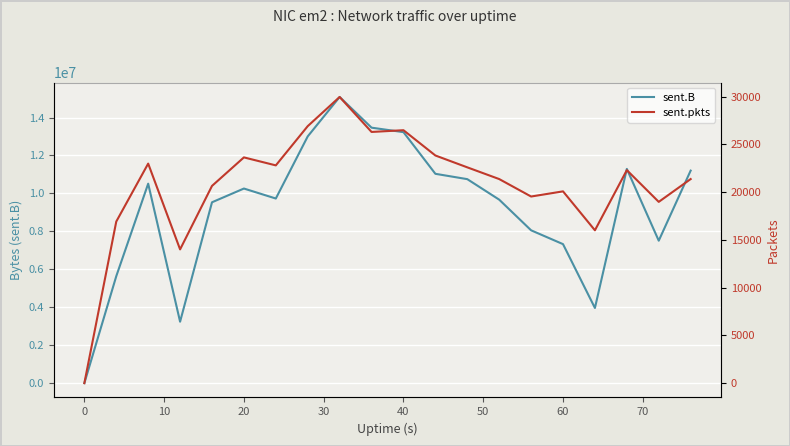

How many values in the sent.pkts series exceed 22308?

9